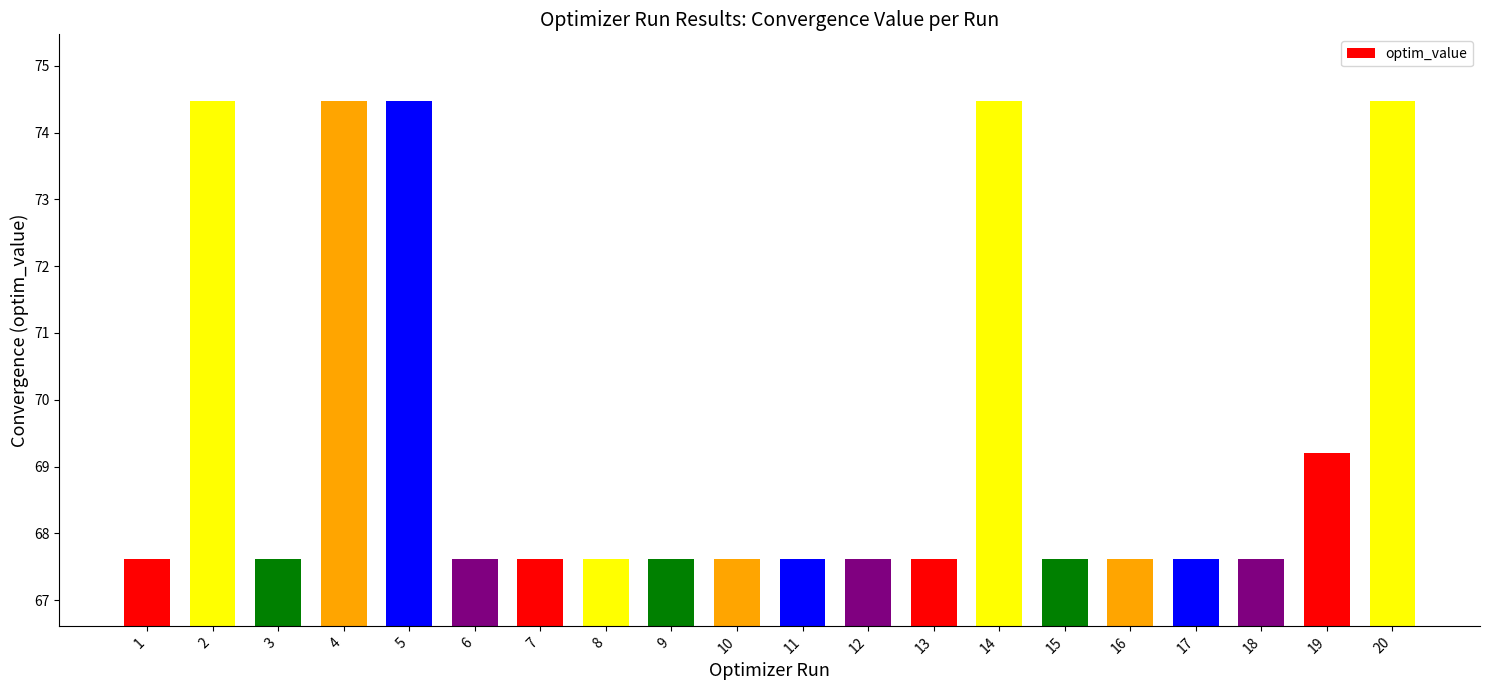

Reading right to left, what are all the values shown in this chart?

74.5	69.2	67.6	67.6	67.6	67.6	74.5	67.6	67.6	67.6	67.6	67.6	67.6	67.6	67.6	74.5	74.5	67.6	74.5	67.6